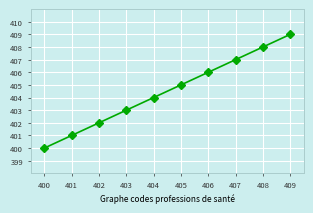

What value does the data have at 400?

400